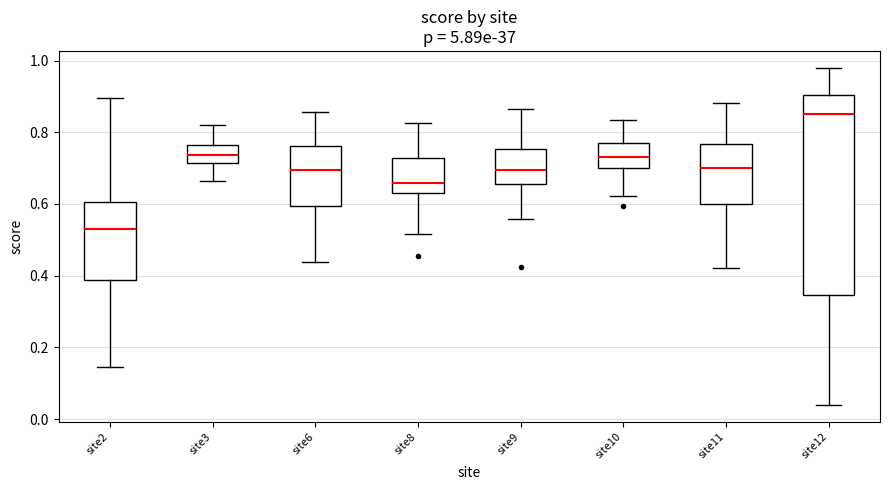

Which box has the highest median line?

site12